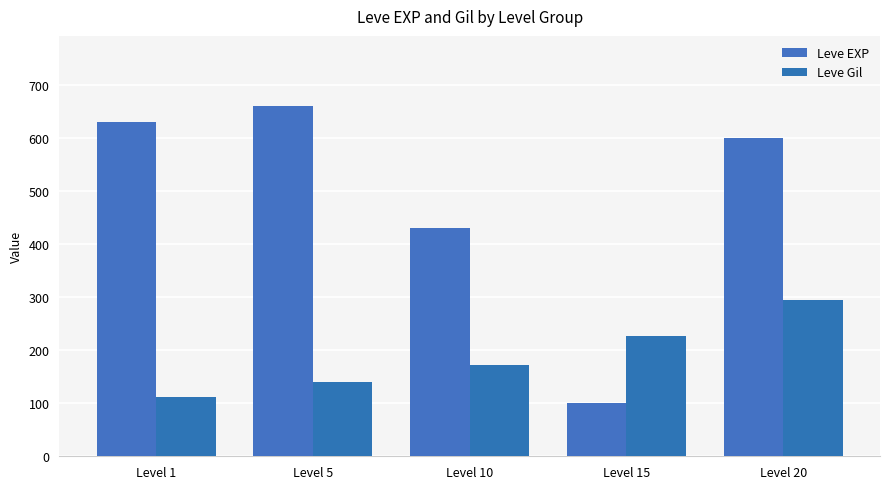

What is the value of the Leve EXP bar at the 2nd from the left?

660